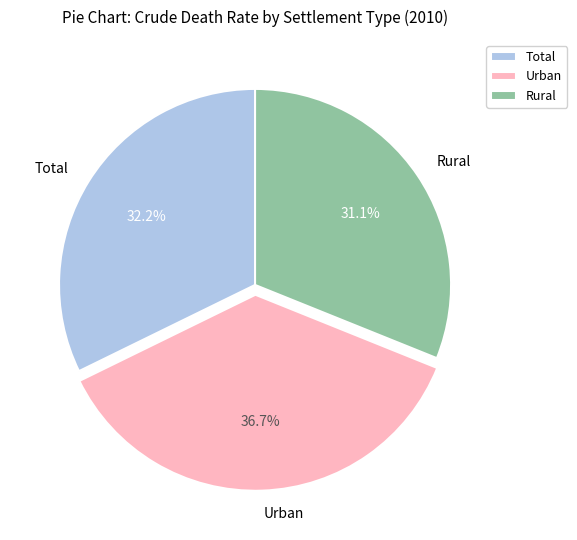

Approximately how many times larger is the value at Rural compared to Total?

1.0